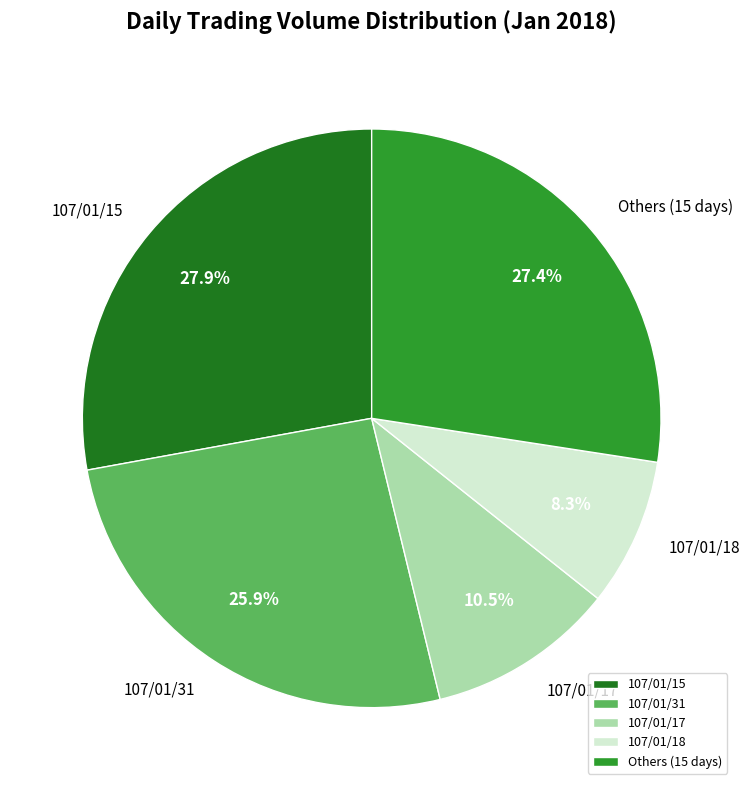

Which has a higher value, 107/01/15 or 107/01/31?

107/01/15